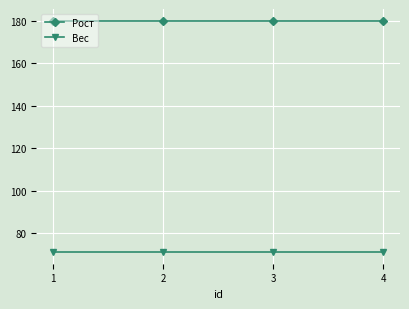

What is the smallest value displayed?

71